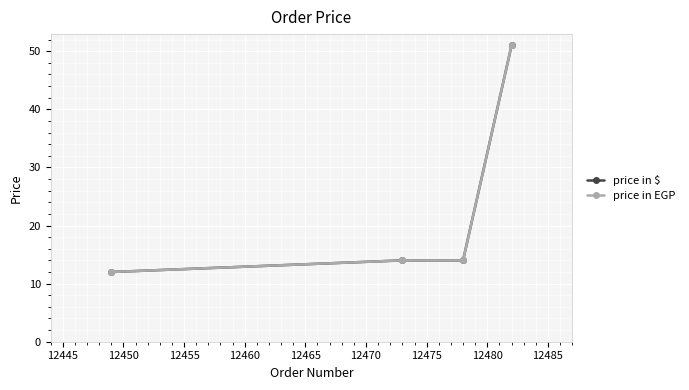

Is this an area chart (filled region under the line)?

No